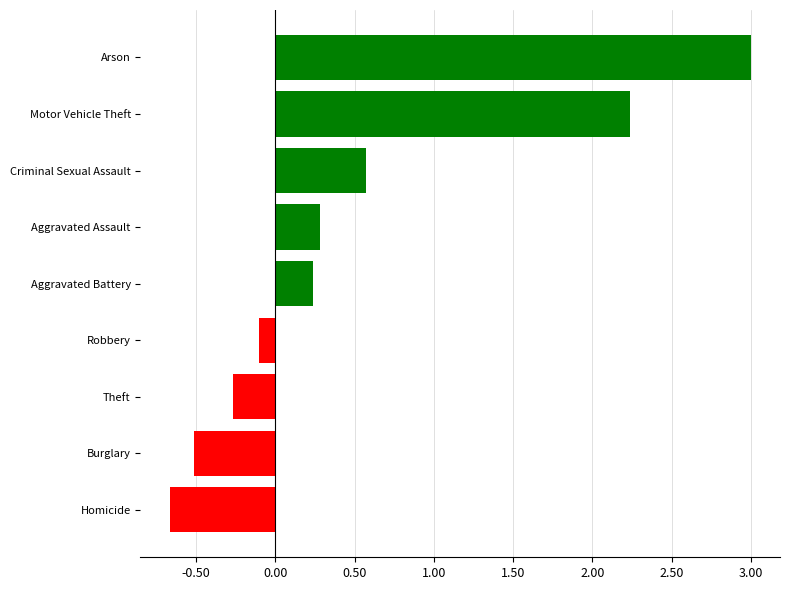

What is the greatest value displayed?

3.0